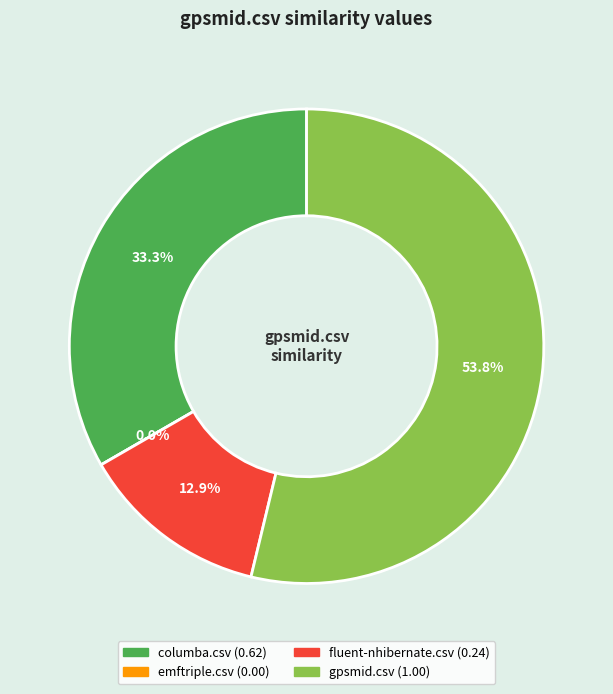

What percentage is the fluent-nhibernate.csv slice, to the nearest percent?

13%